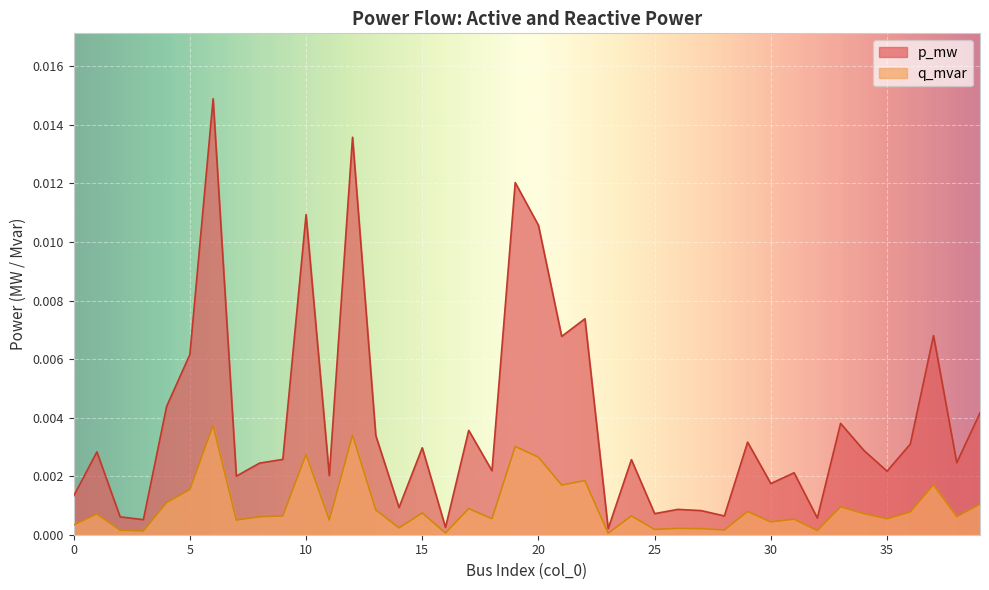

The value of p_mw at 35 is 0.0. True or false?

True